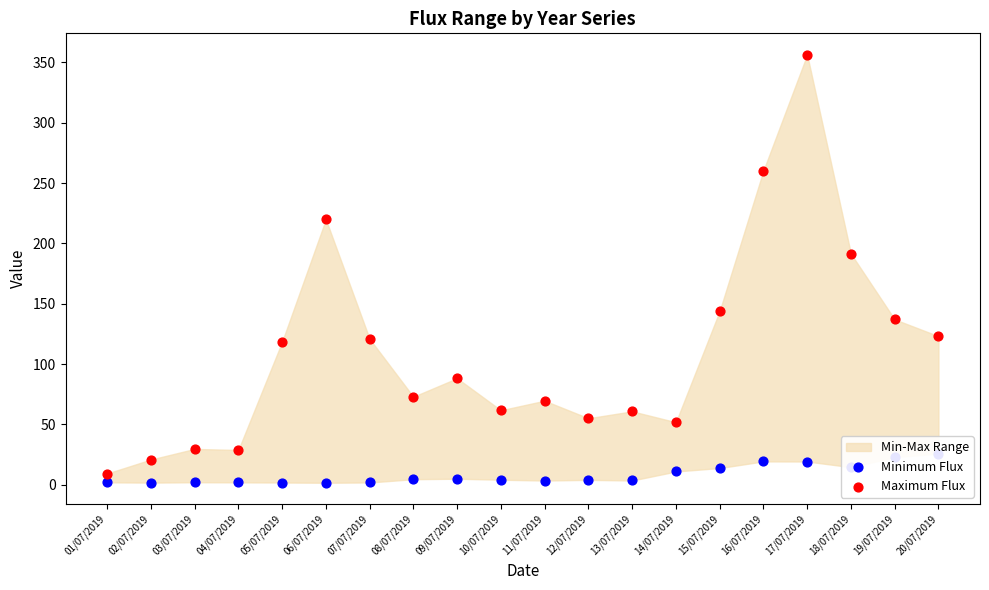

Which series has the largest total across all categories?

Maximum Flux